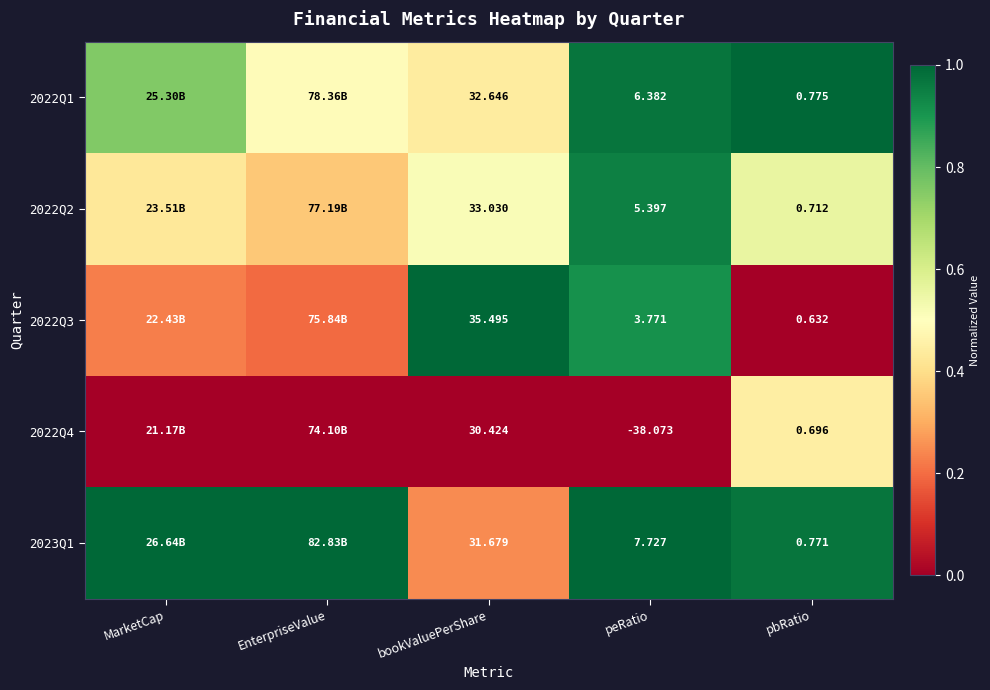

Is the value of 2022Q1 at pbRatio greater than the value of 2022Q3 at bookValuePerShare?

No